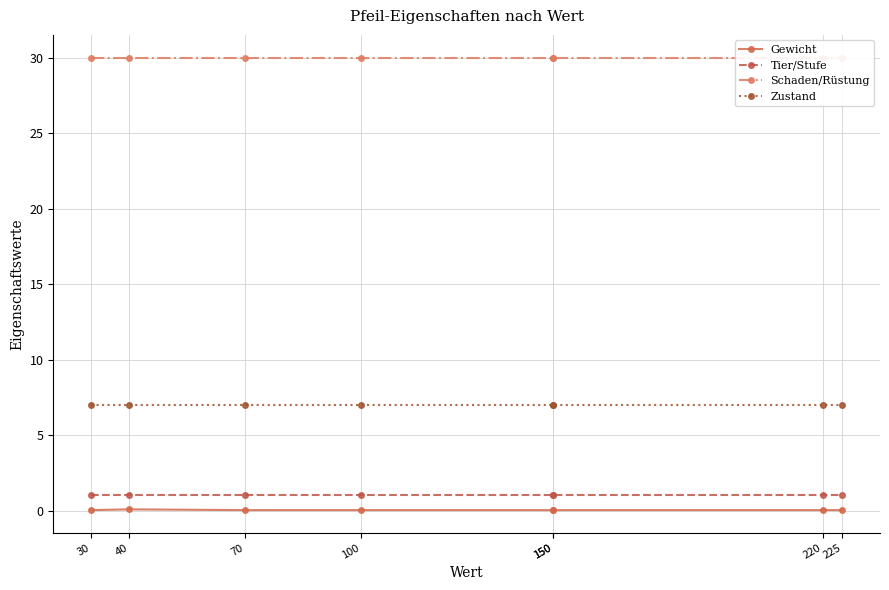

Rank the series by their maximum value, from highest to lowest.

Schaden/Rüstung, Zustand, Tier/Stufe, Gewicht